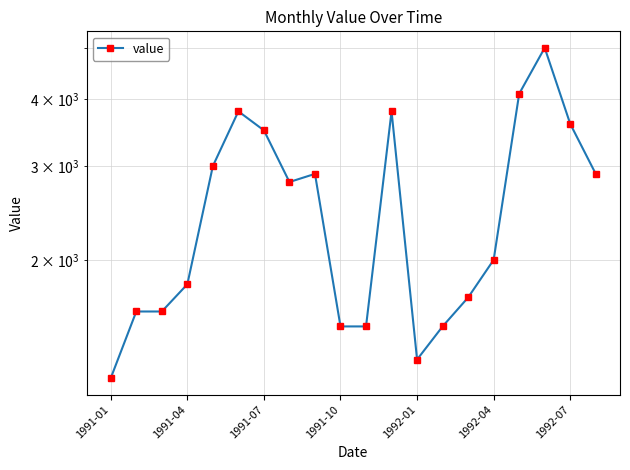

How many lines are shown in the chart?

1